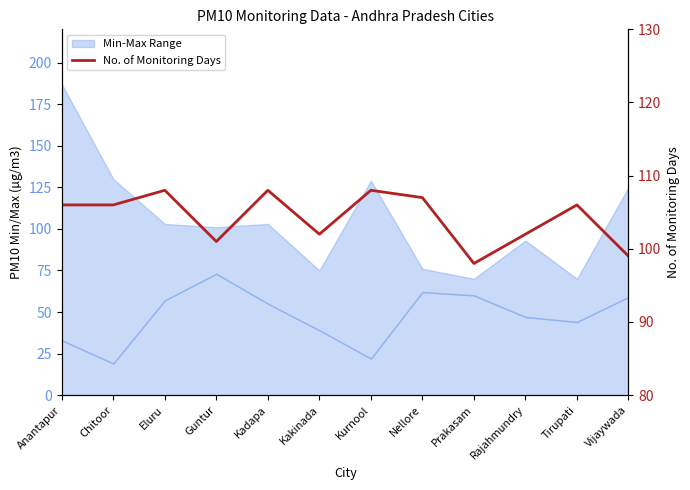

What is the difference between the values at Prakasam and Kurnool?

10